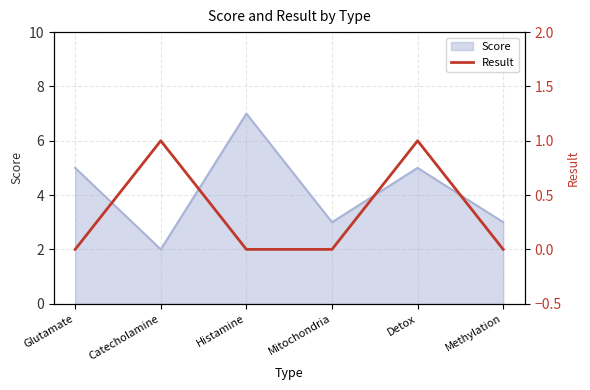

Which category has the highest value in the Score series?

Histamine